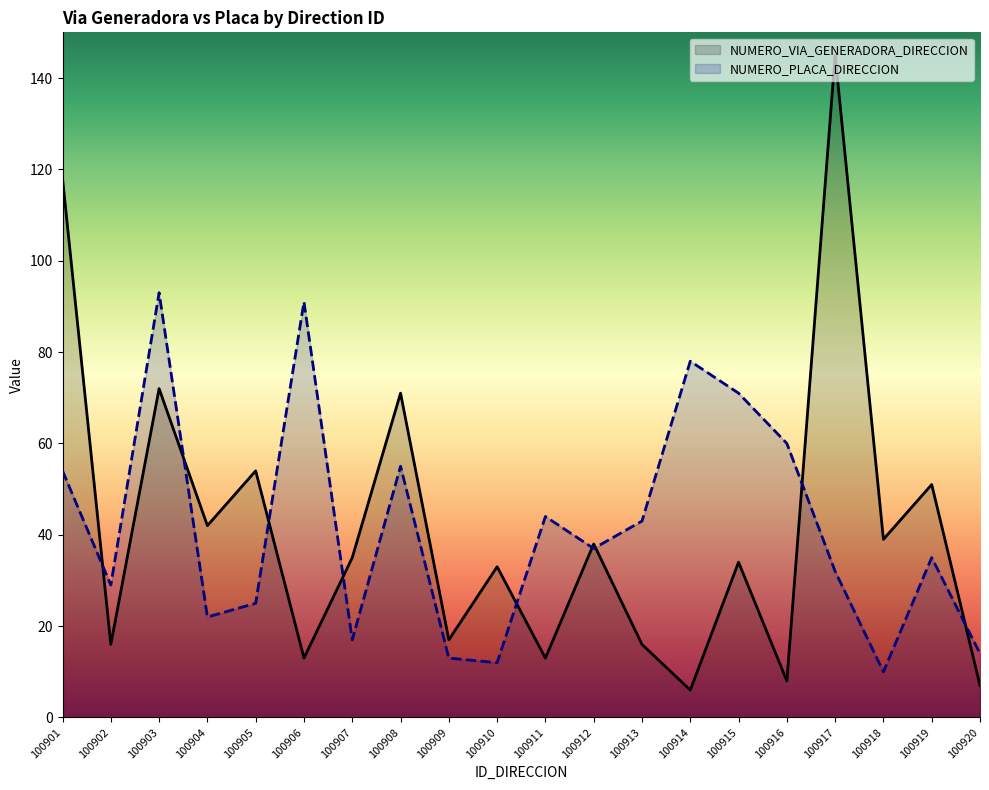

At how many categories does at least one series exceed 130?

1